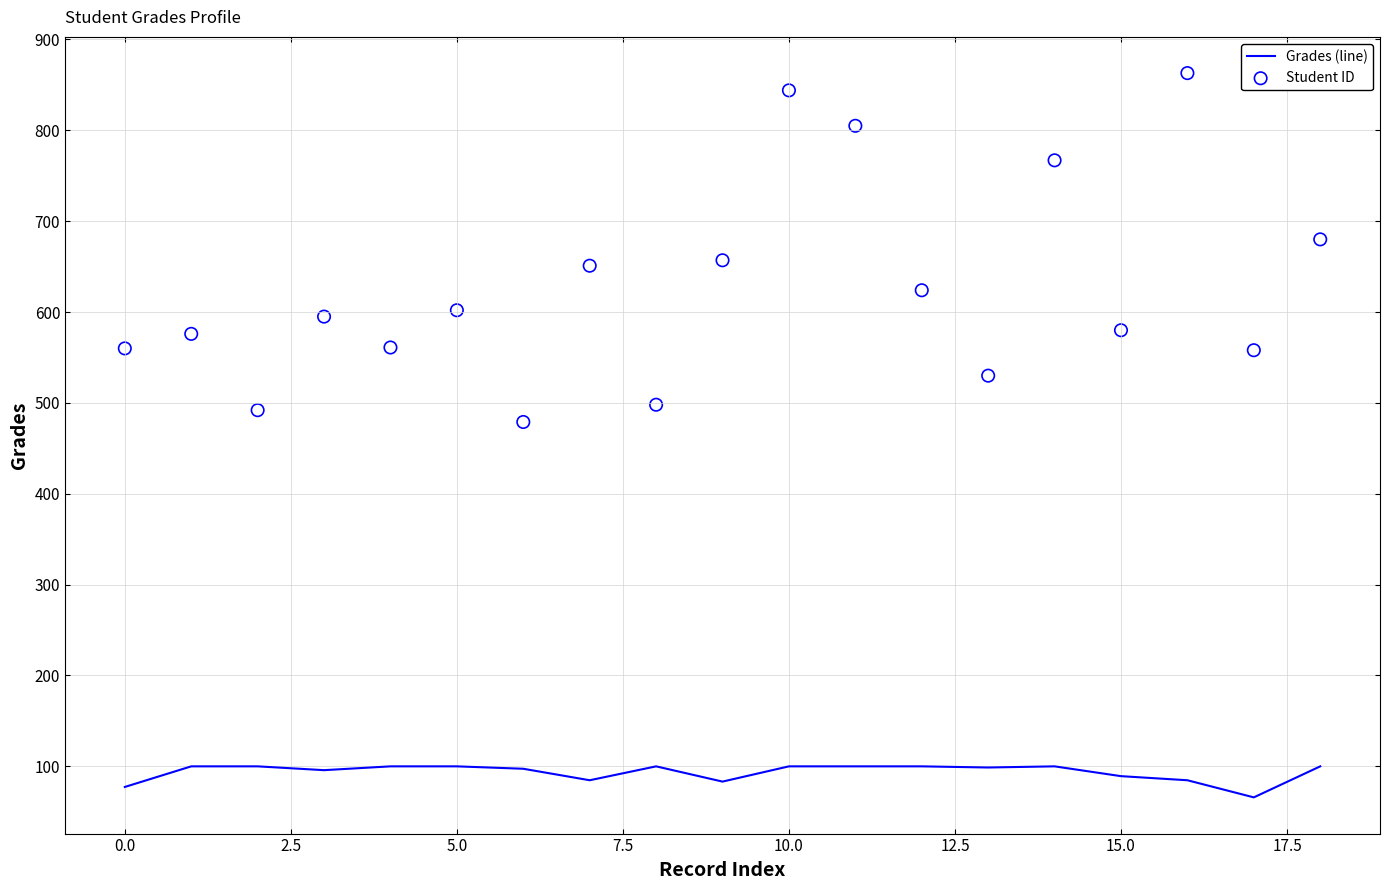

At how many categories does at least one series exceed 486?

18